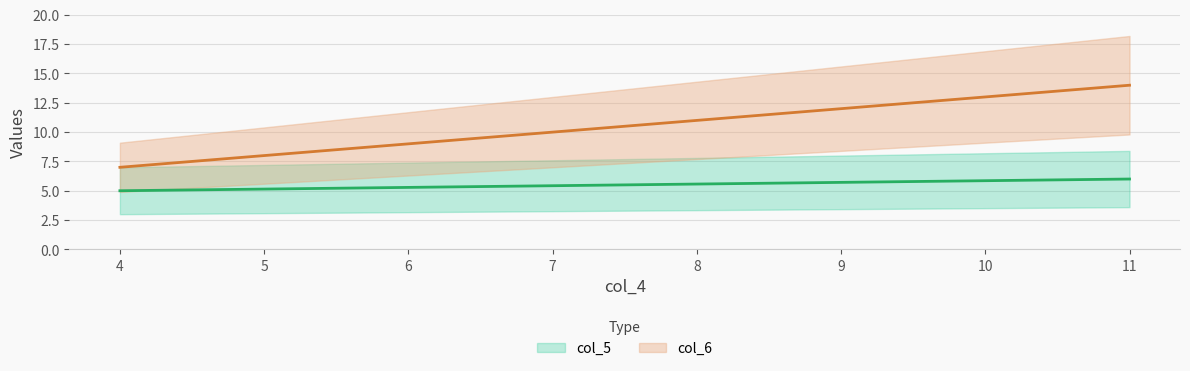

How many values in the col_5 series are below 6?

1